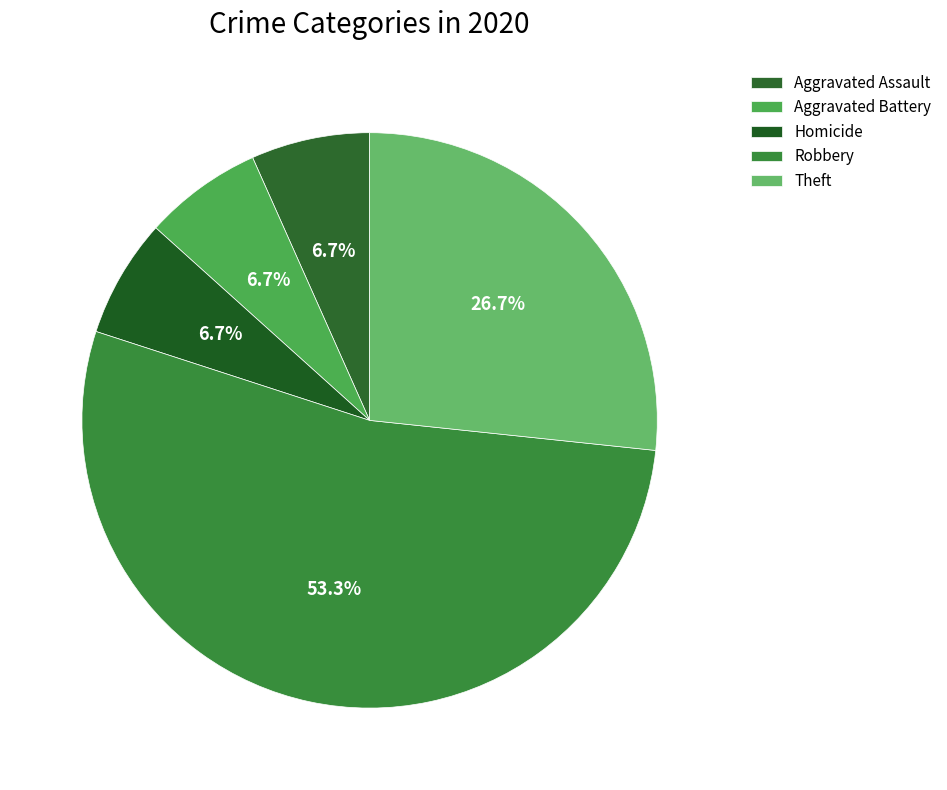

To the nearest percent, what is the difference between the largest and smallest slice percentages?

47%